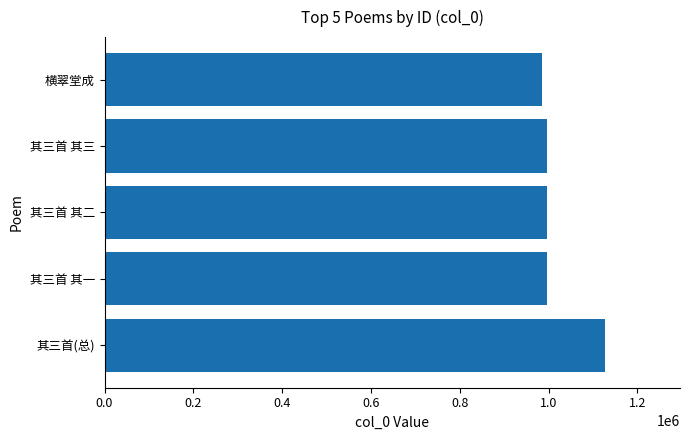

What is the smallest value displayed?

985243